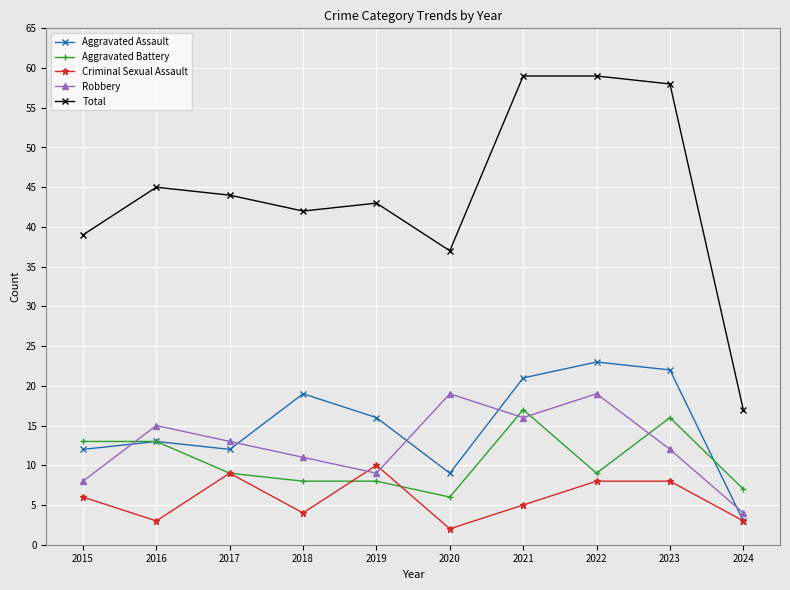

What is the value of the Aggravated Battery point at the 5th from the left?

8